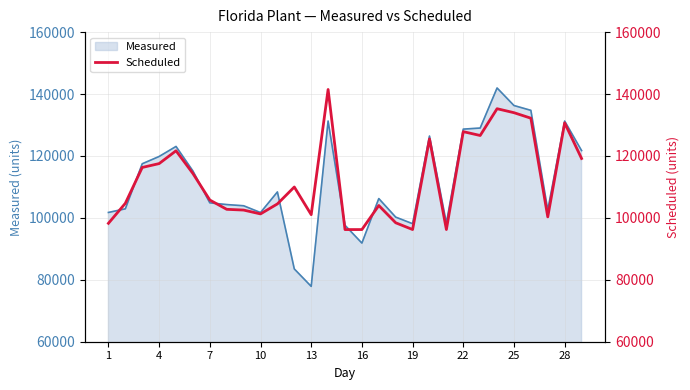

True or false: the data has more than 0 interior local peaks.

True